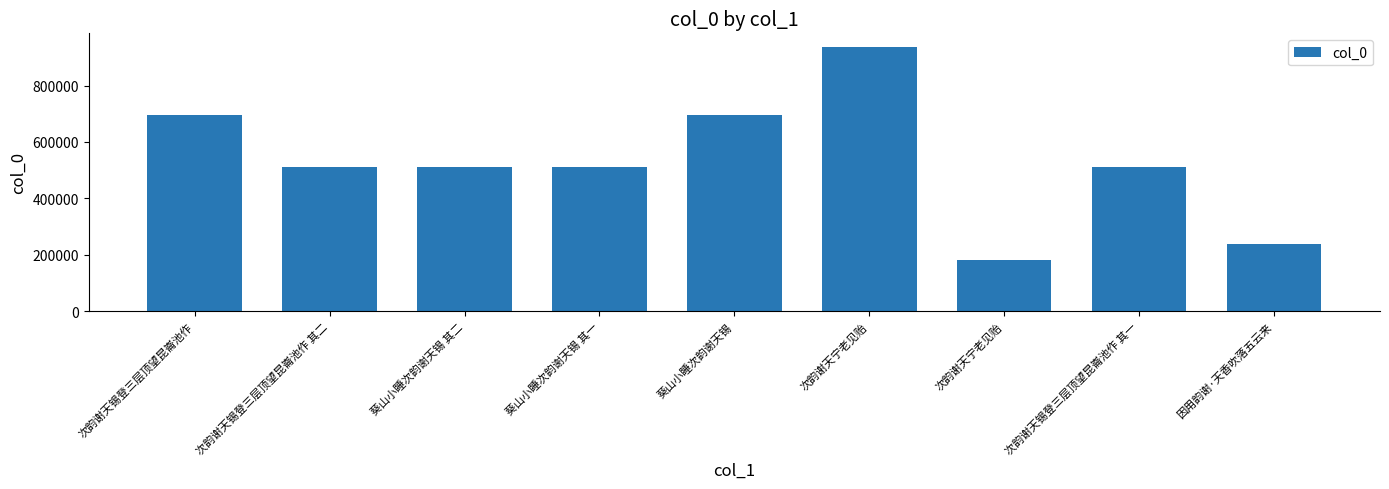

Reading left to right, list all the values displayed in this chart.

次韵谢天锡登三层顶望昆崙池作=694535	次韵谢天锡登三层顶望昆崙池作 其二=511459	葵山小睡次韵谢天锡 其二=510417	葵山小睡次韵谢天锡 其一=510416	葵山小睡次韵谢天锡=694476	次韵谢天宁老见贻=938136	次韵谢天宁老见贻=180744	次韵谢天锡登三层顶望昆崙池作 其一=511458	因用韵谢·天香吹落五云来=237598